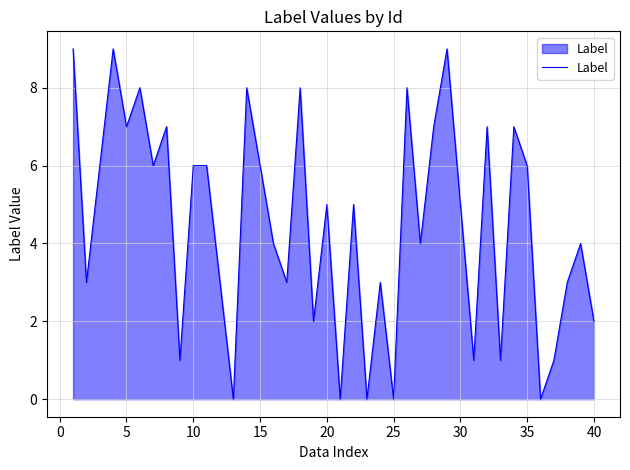

What is the greatest value displayed?

9